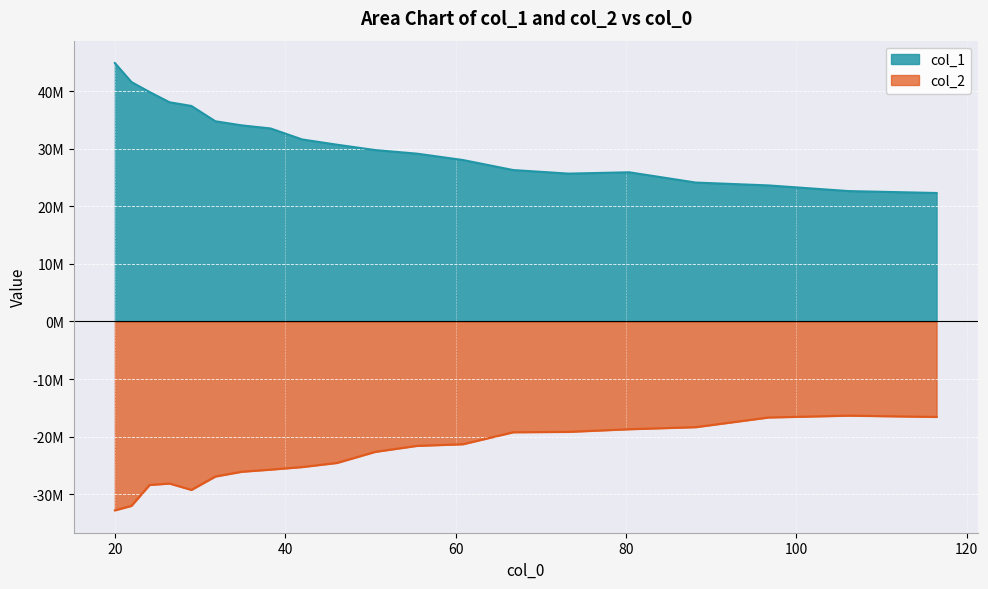

At which category does col_2 reach its first local valley?

28.98